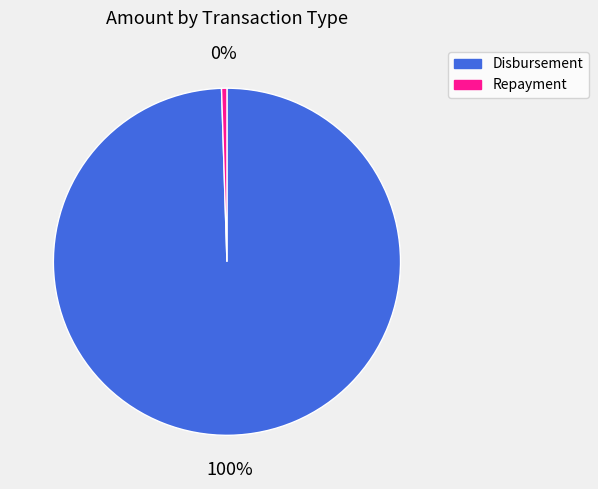

Does any single category account for the majority?

Yes